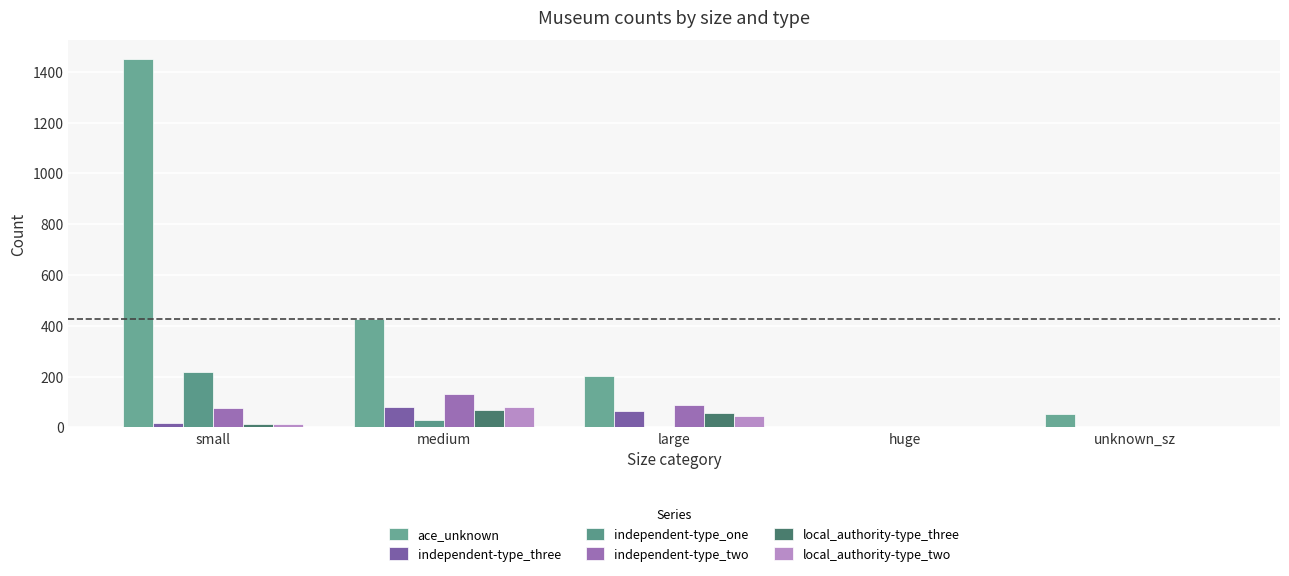

The value of independent-type_three at large is 66. True or false?

True